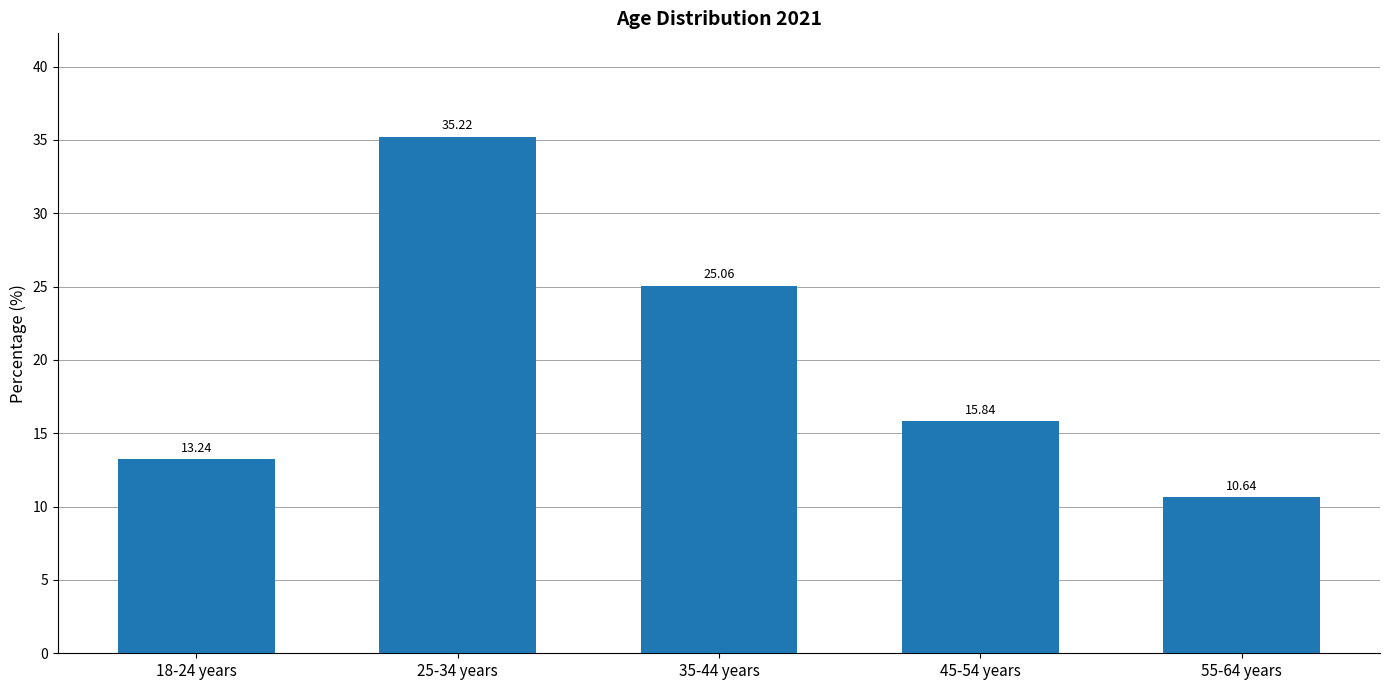

What is the value of the 2nd bar from the left?

35.2